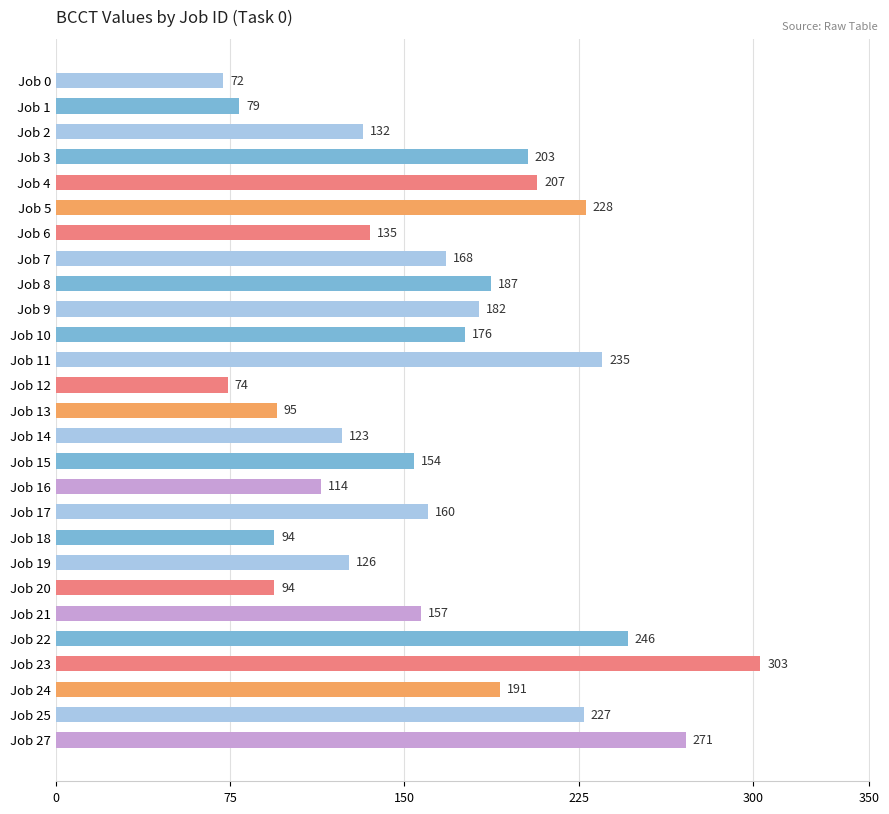

The chart shows a value of 76 at Job 8. True or false?

False